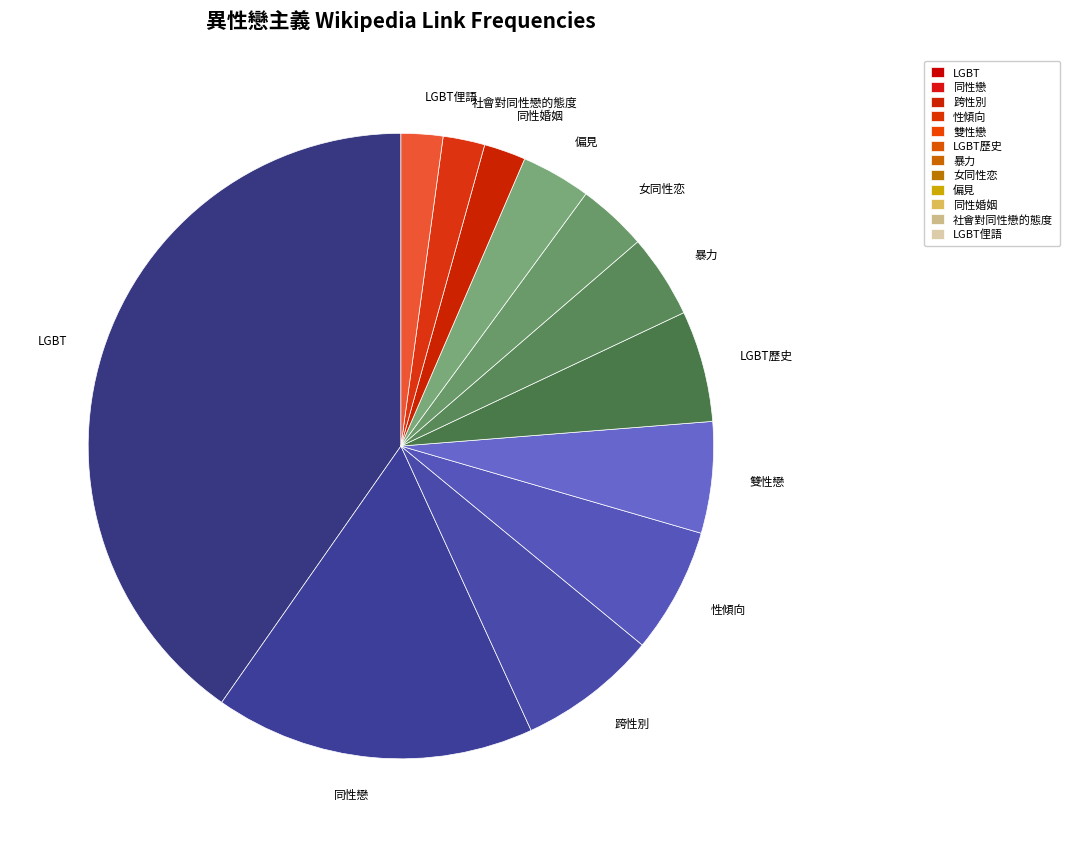

Count the number of slices in the pie.

12